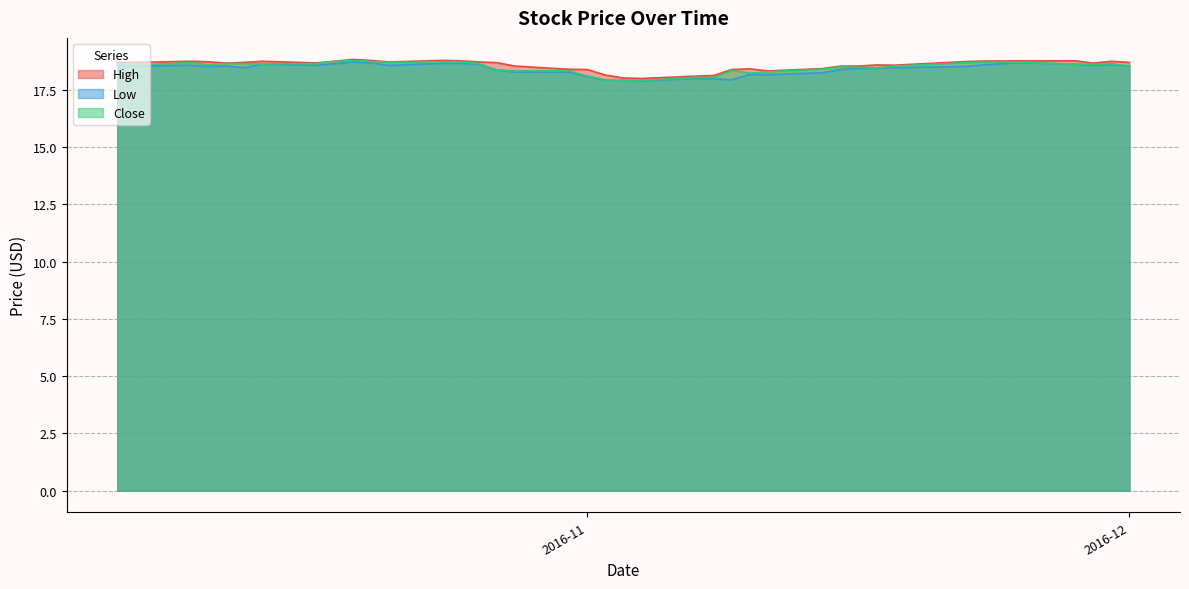

What is the value of the Close point at the 10th from the left?

18.5